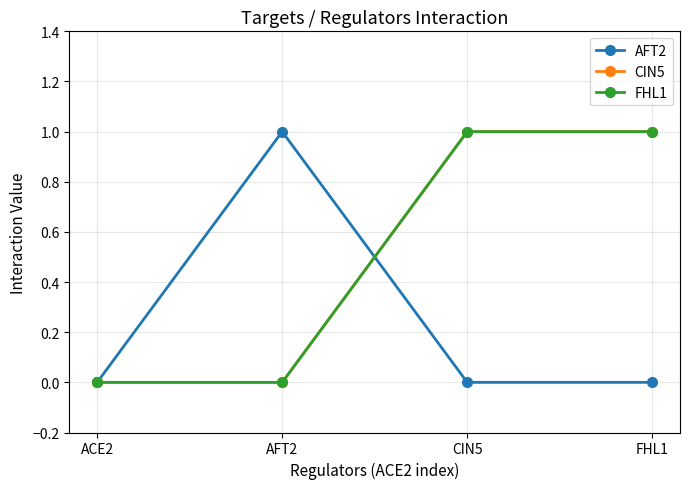

True or false: CIN5 and FHL1 cross at least once.

False